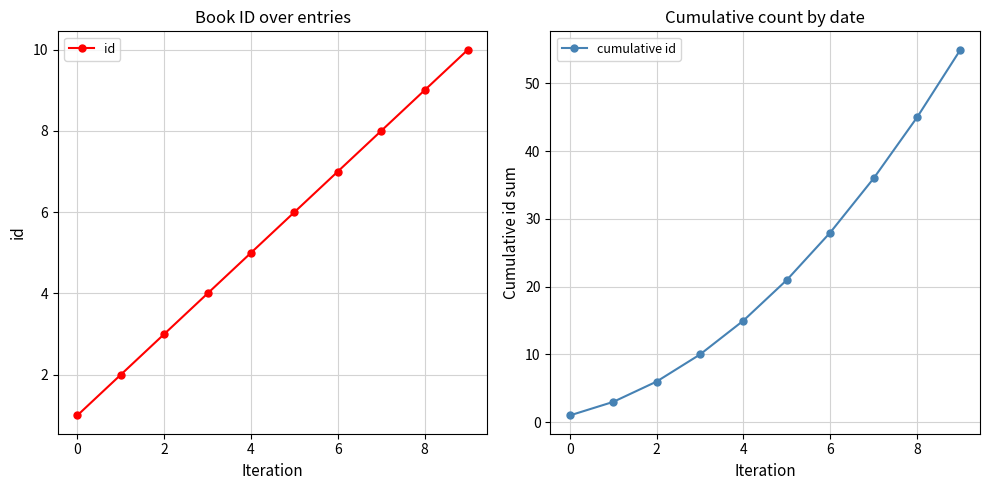

Rank the series at 9 from highest to lowest value.

cumulative id, id